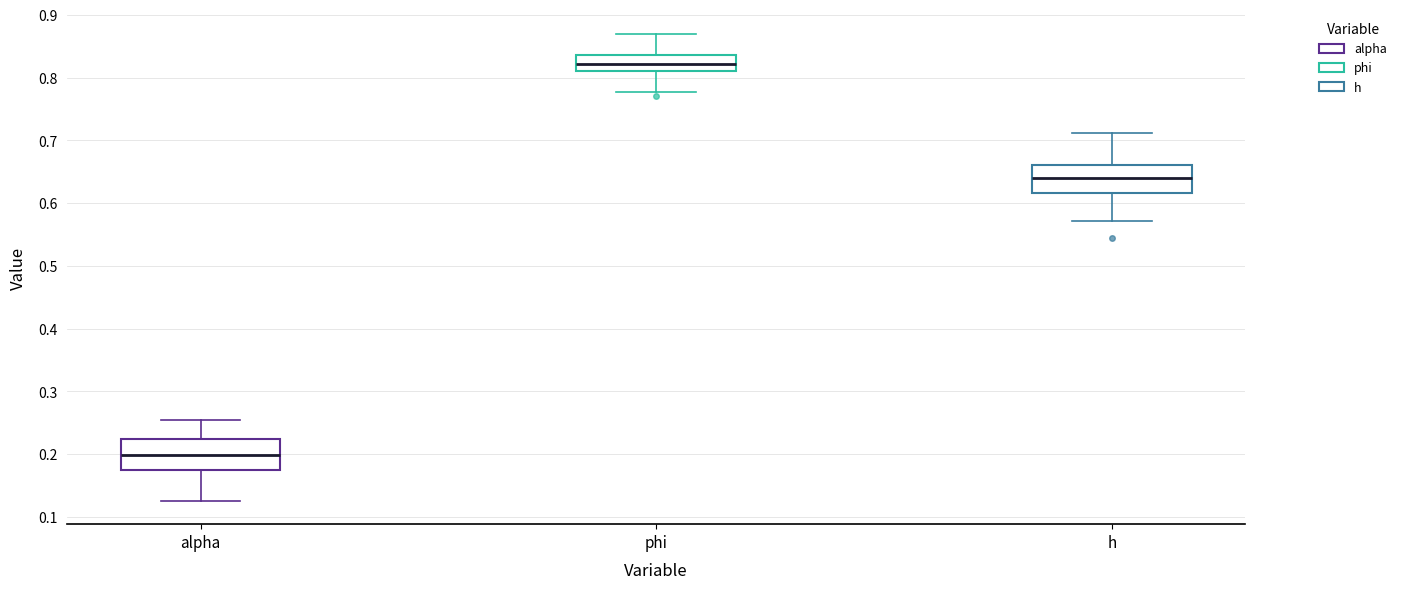

Where does the upper whisker of the box for alpha end on the y-axis? The values are not printed on the chart, so give them approximately, as read against the axis.

0.25